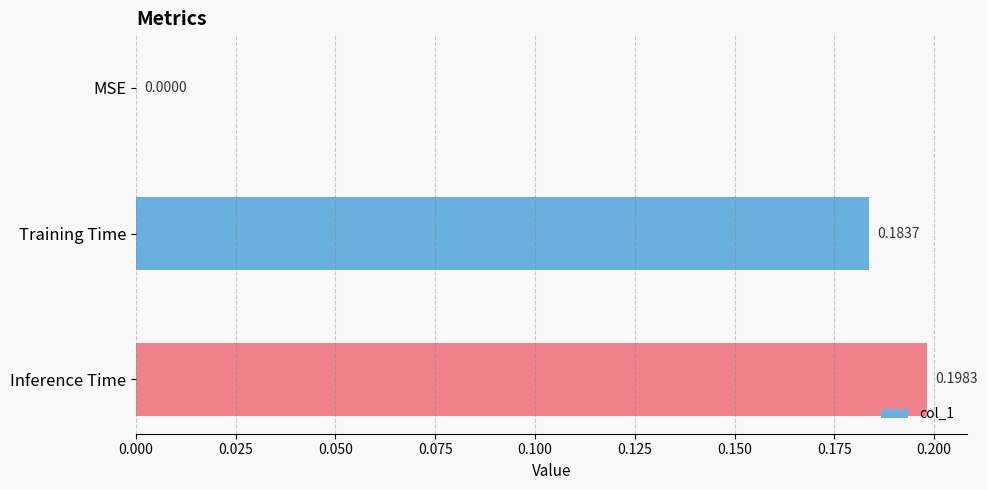

What is the average value?

0.1